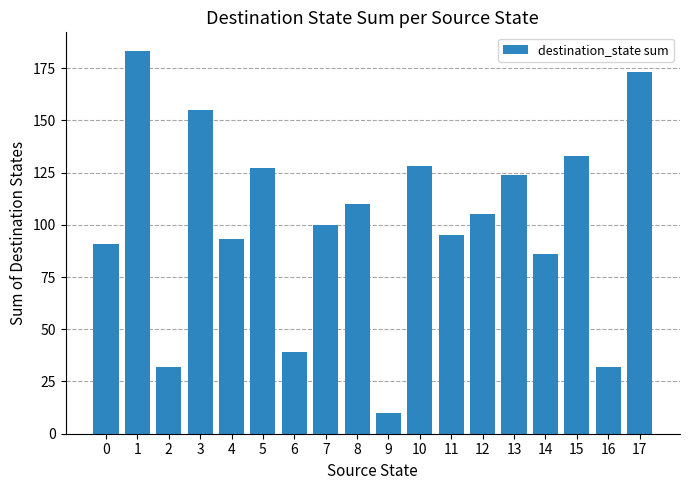

What is the value of the 12th bar from the left?

95